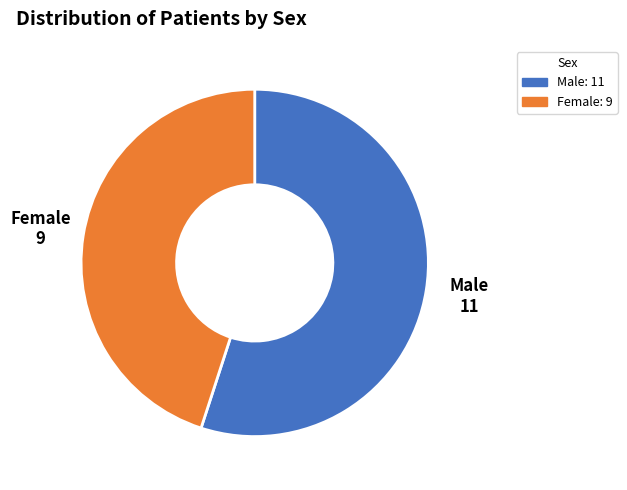

The Female slice represents 52% of the pie. True or false?

False